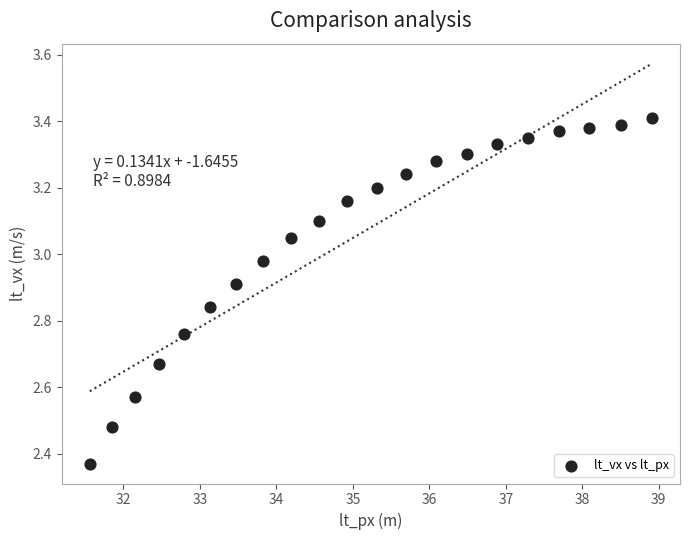

What is the range of Y values (max minus min)?

1.0